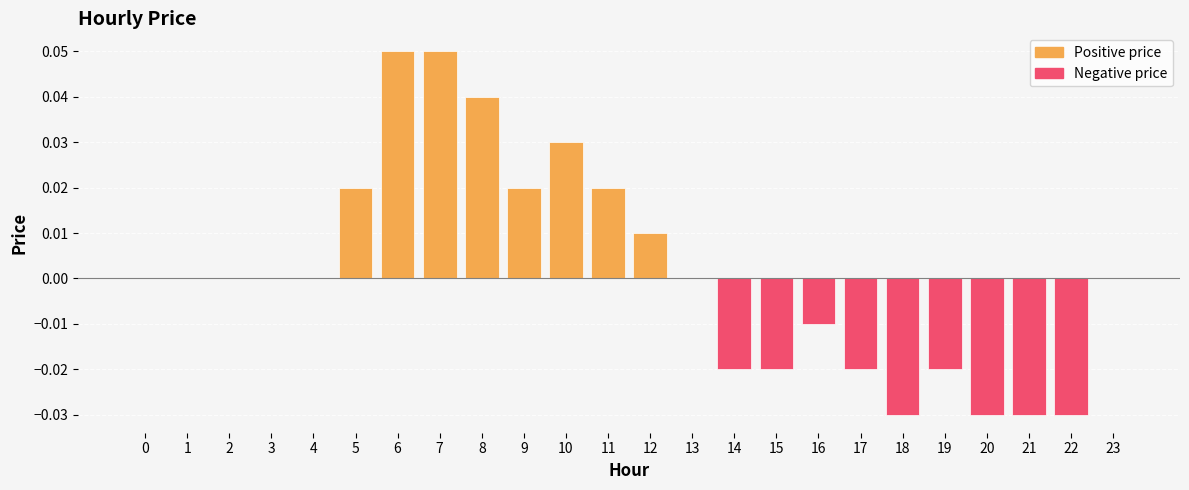

The chart shows a value of 0.0 at 11. True or false?

True